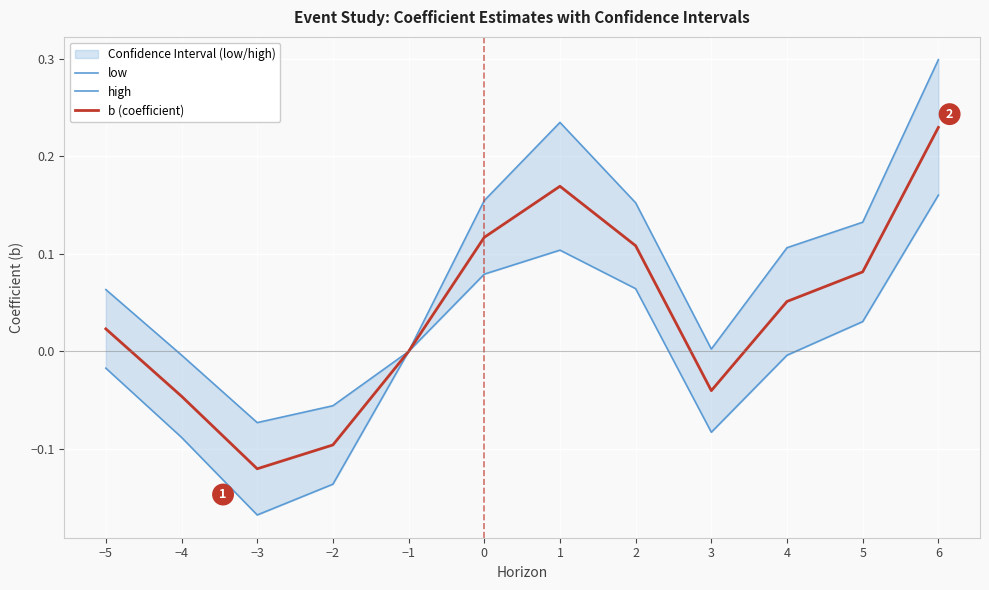

How many values in low are below zero?

6